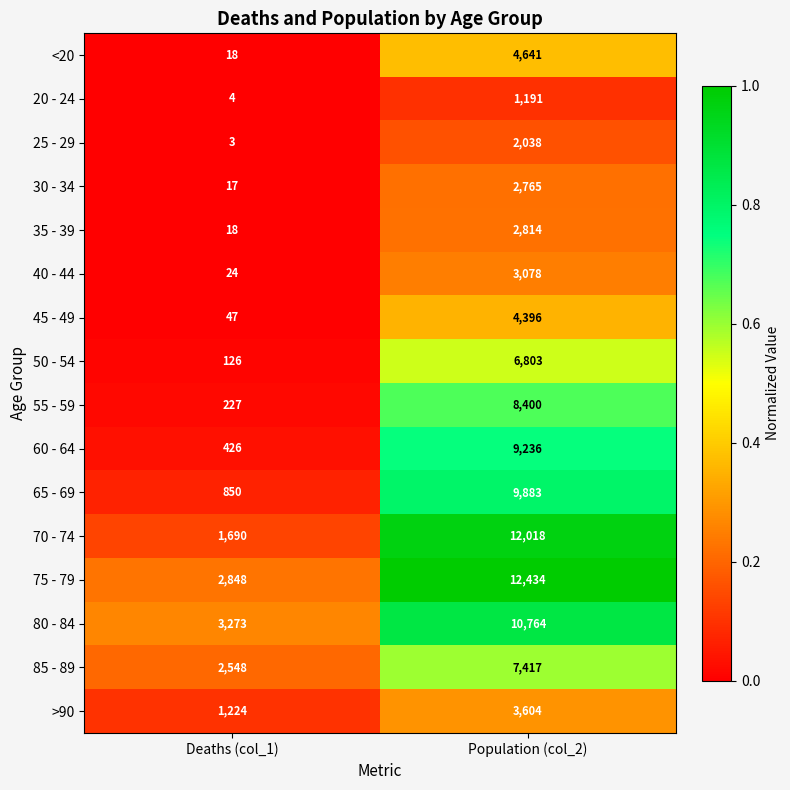

What is the total value across all series at Population (col_2)?

101482